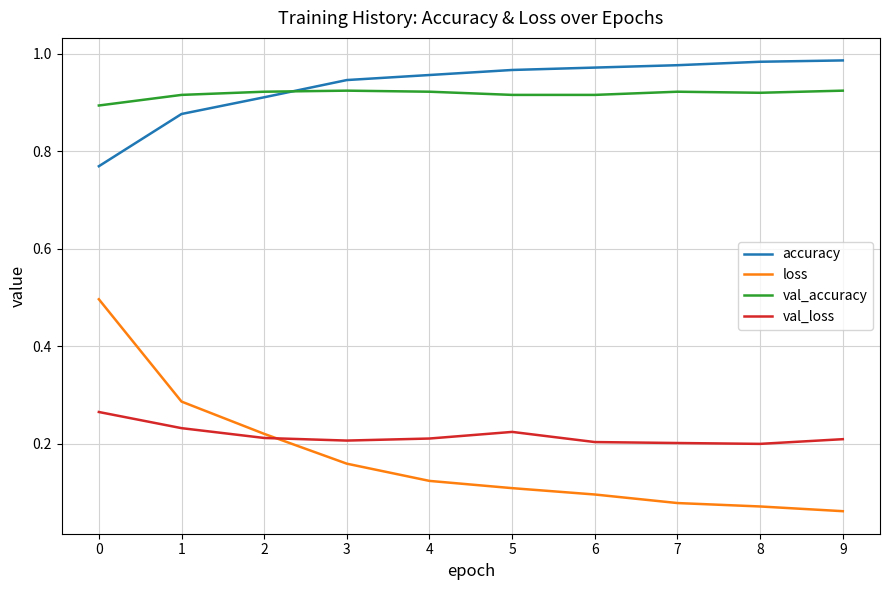

What is the total value across all series at 0?

2.4